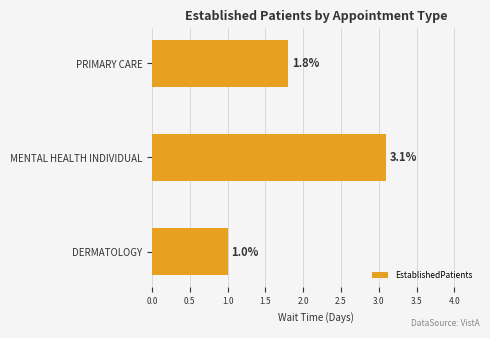

Approximately how many times larger is the value at MENTAL HEALTH INDIVIDUAL compared to PRIMARY CARE?

1.7